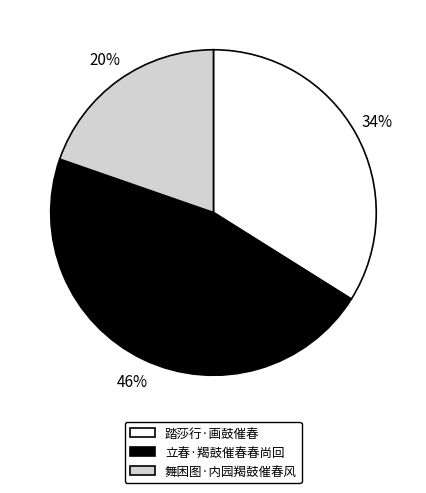

To the nearest percent, what is the average slice percentage?

33%